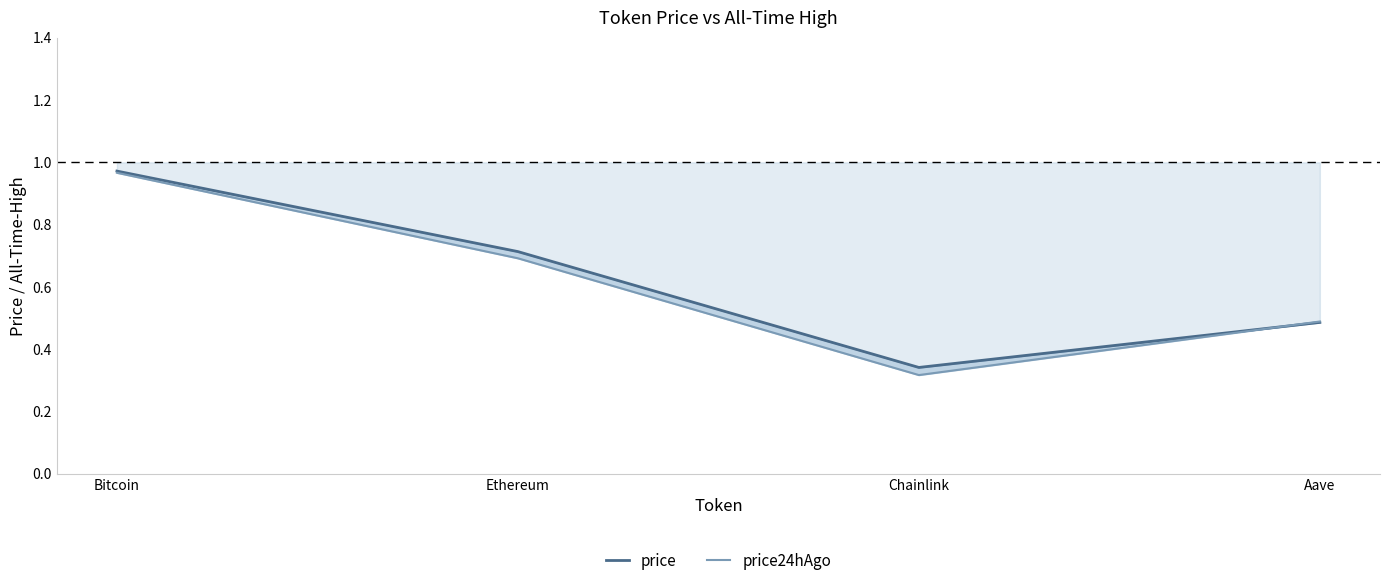

How many times do price and price24hAgo cross each other?

1